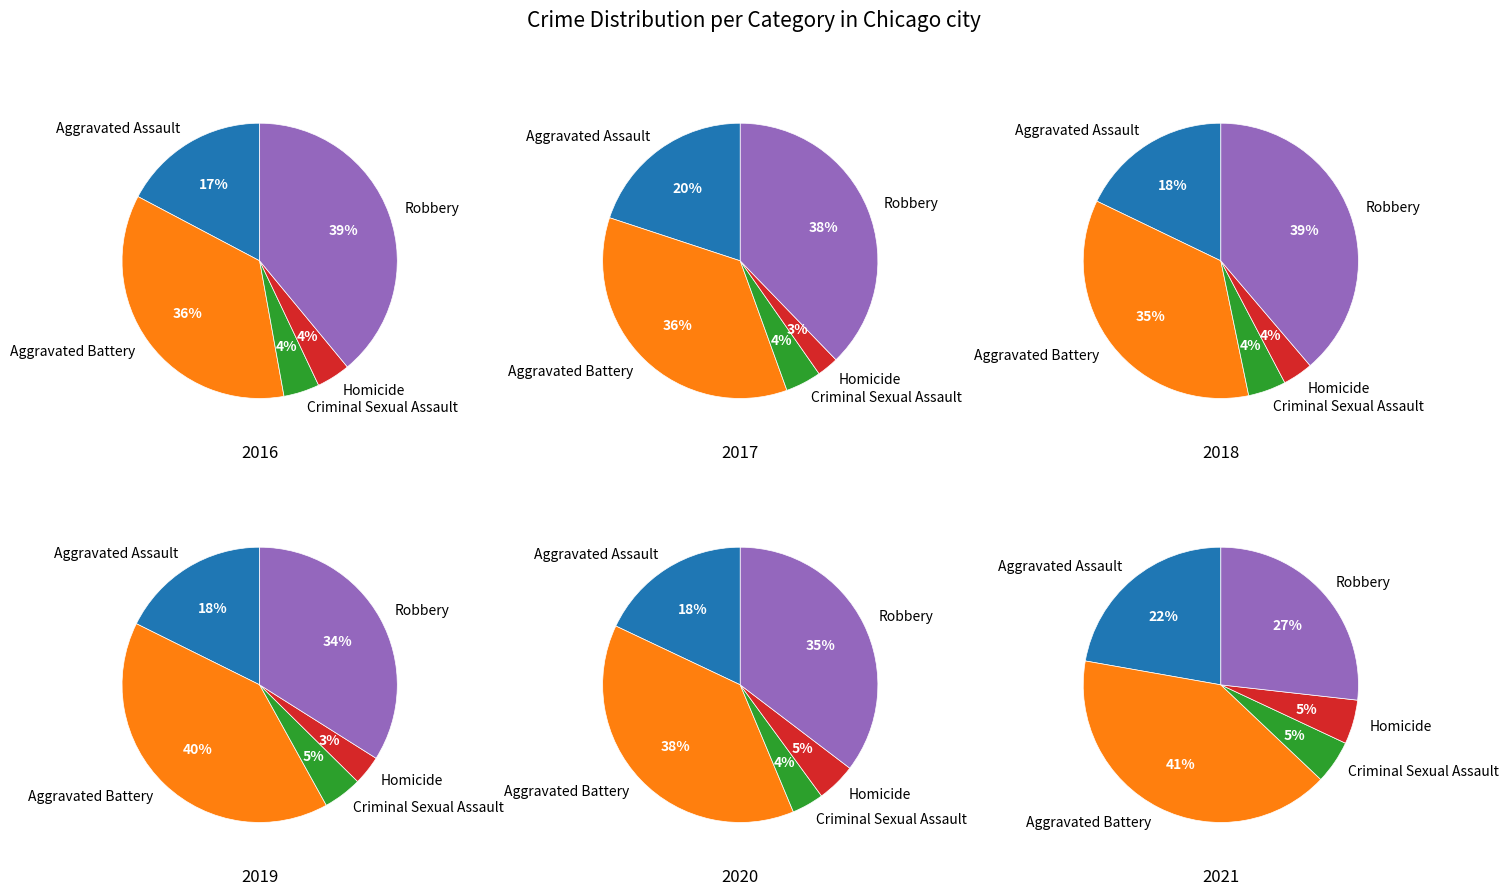

How much of the chart is everything except 5?

89.0%